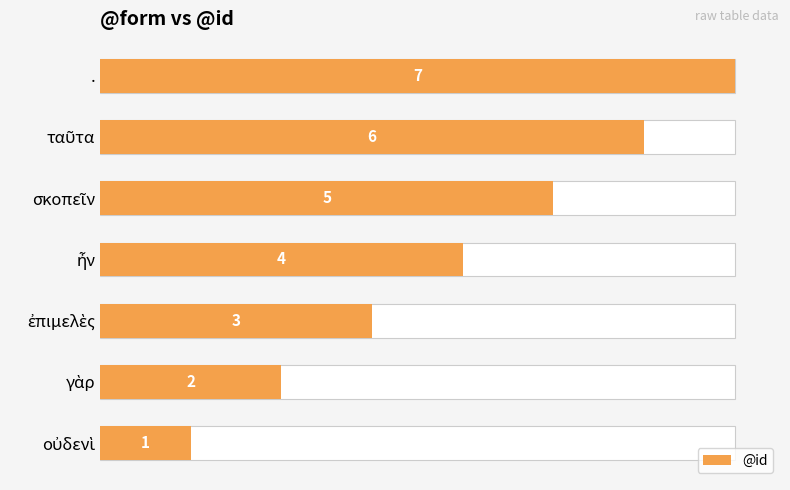

What is the difference between the second highest and second lowest values?

4